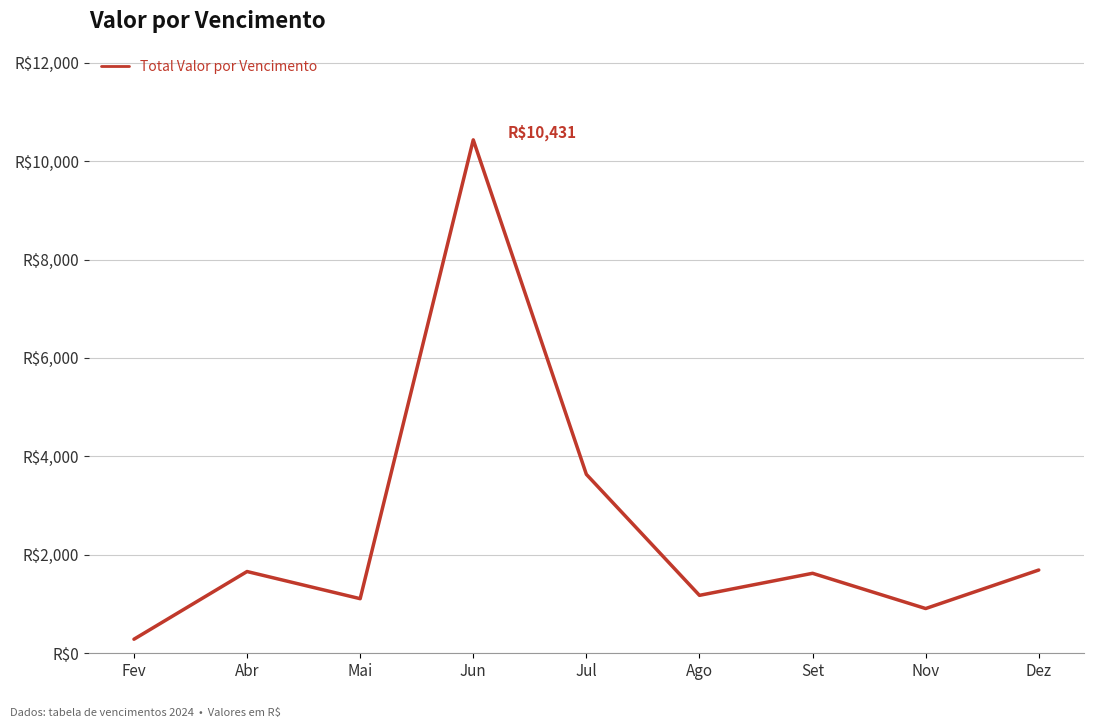

Which has a higher value, Ago or Jun?

Jun